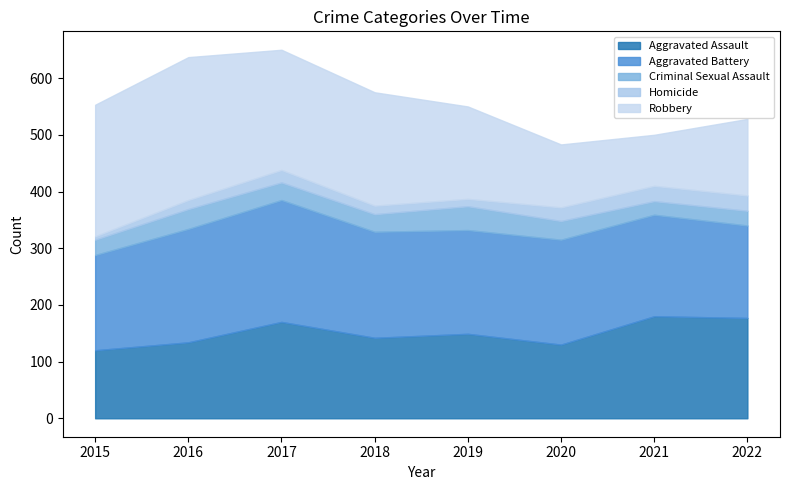

The Robbery series shows 92 at 2015. True or false?

False